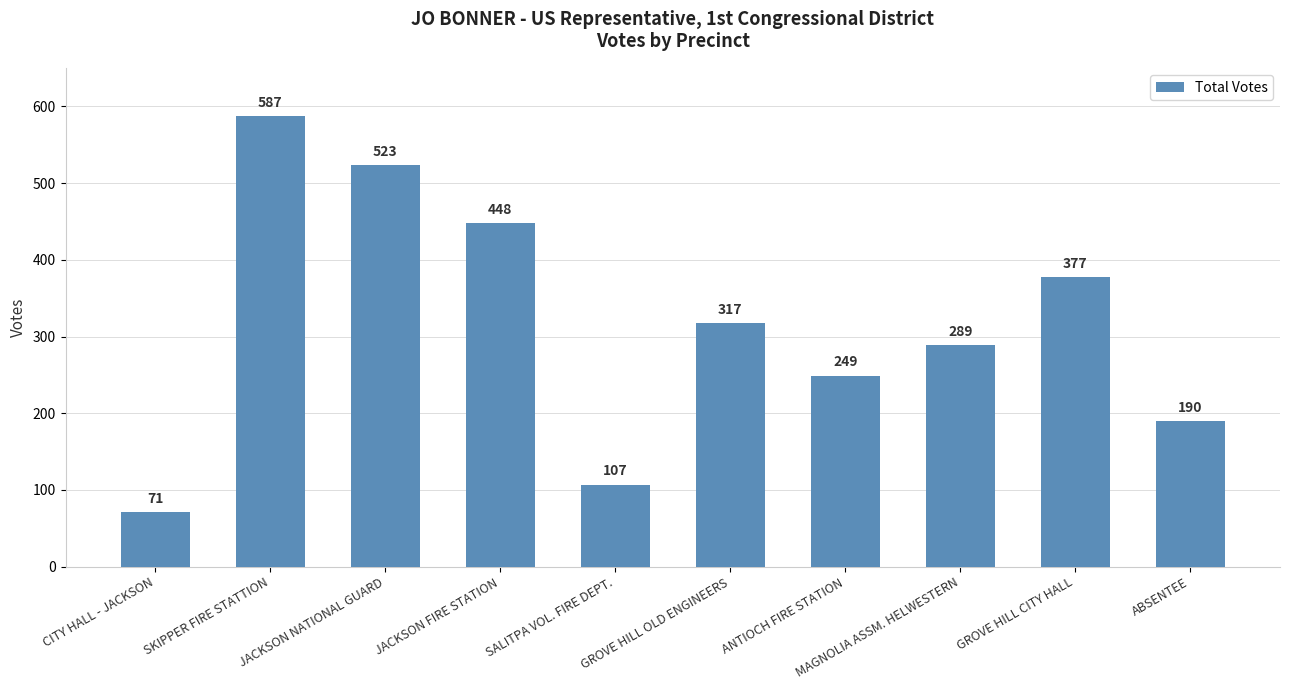

What is the label of the 4th bar from the left?

JACKSON FIRE STATION